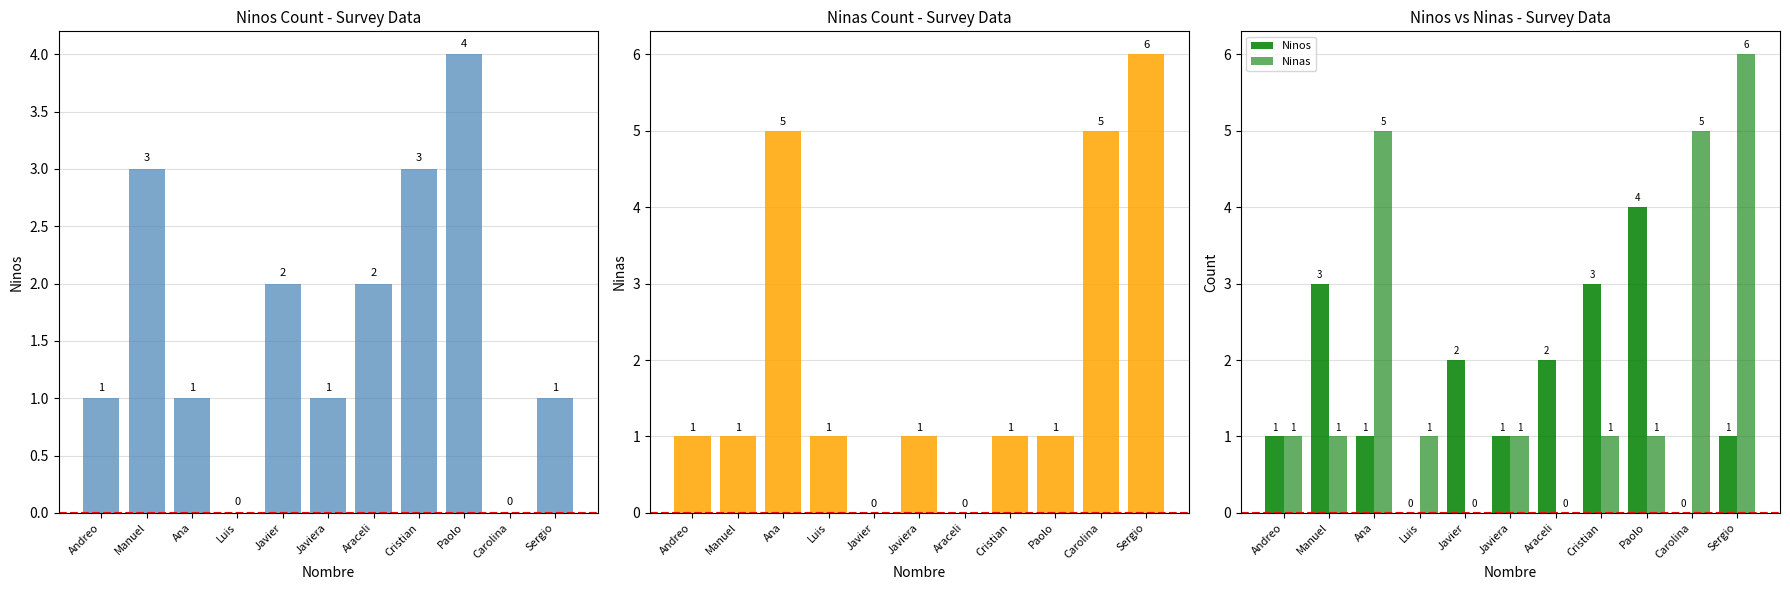

What is the value of the Ninos bar at the 6th from the left?

1